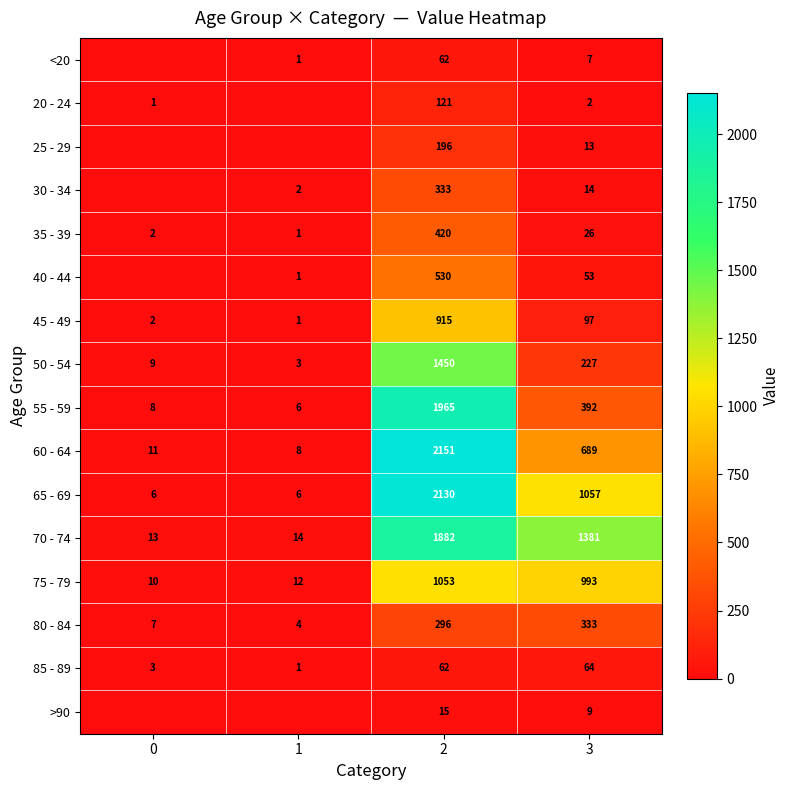

What is the sum of the 35 - 39 values at 3 and 2?

446